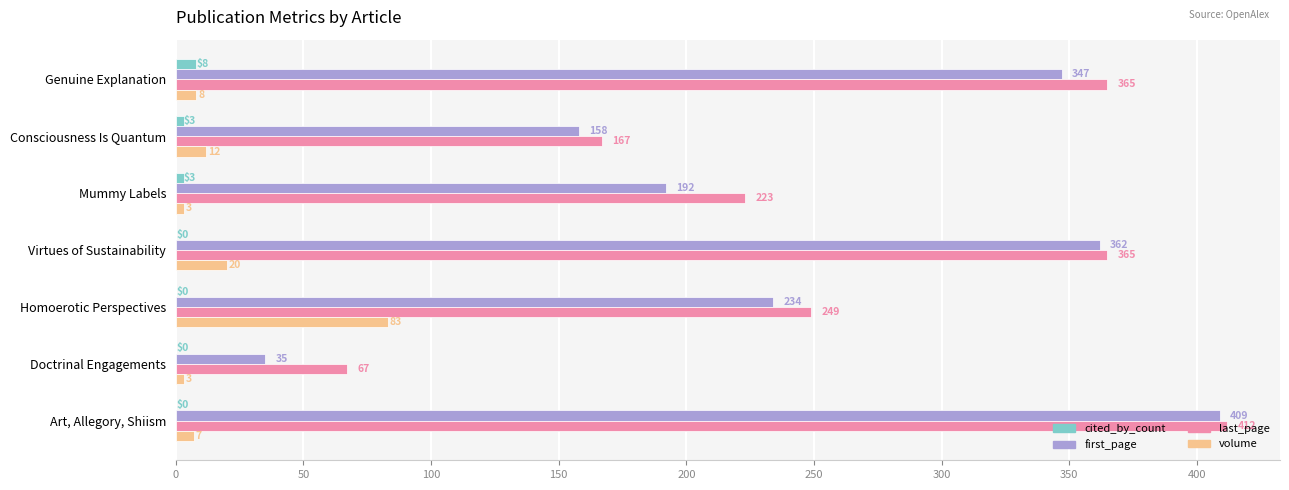

What is the total value across all series at Consciousness Is Quantum?

340